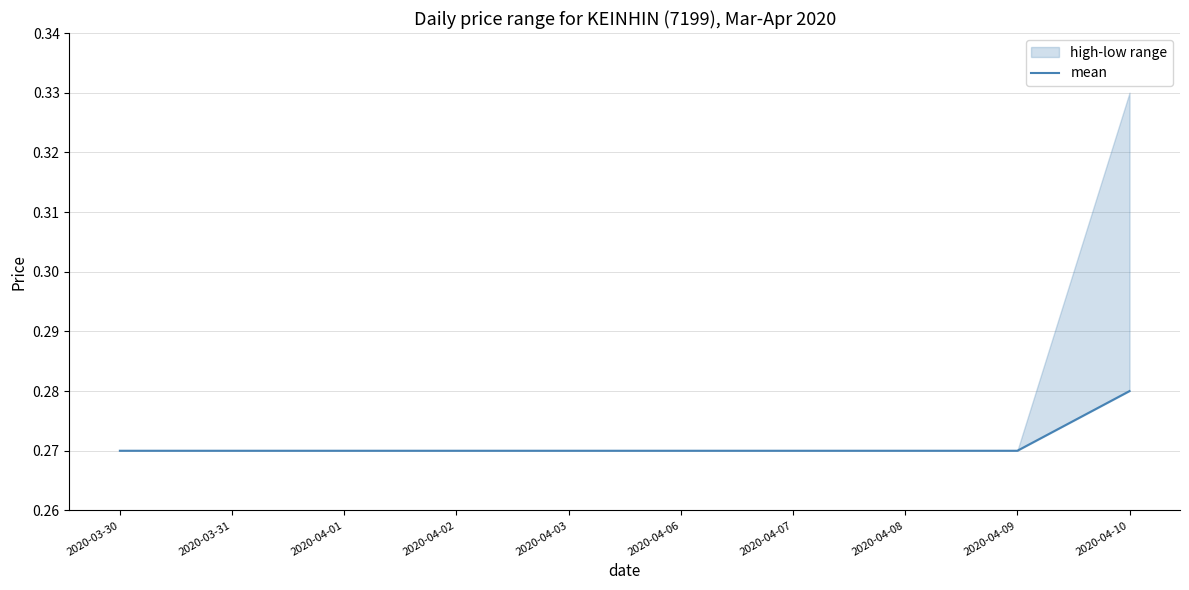

What is the sum of all values?

2.7